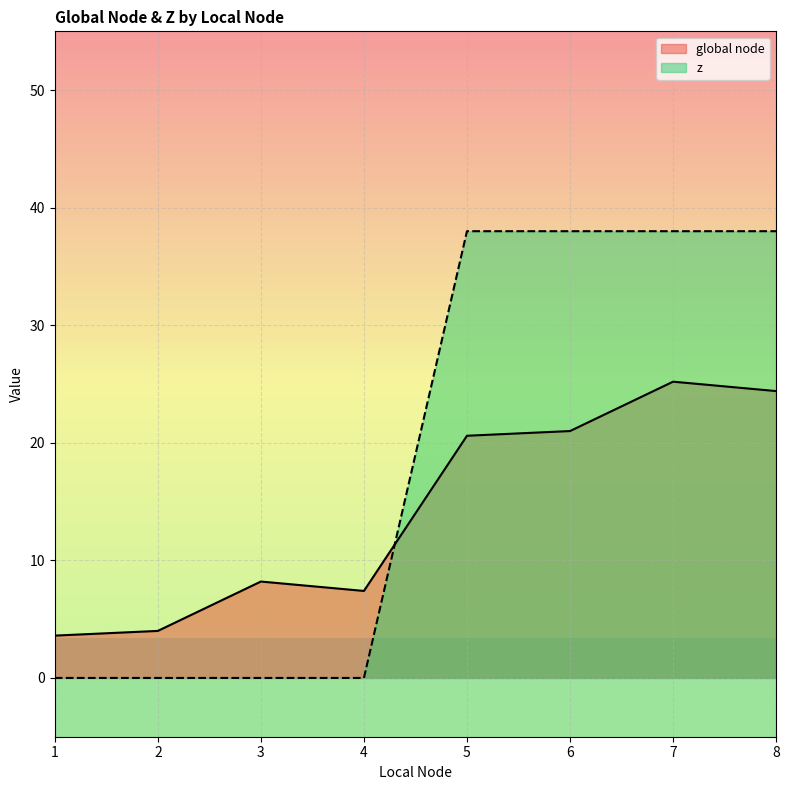

Is it true that z equals 0 at 3?

True